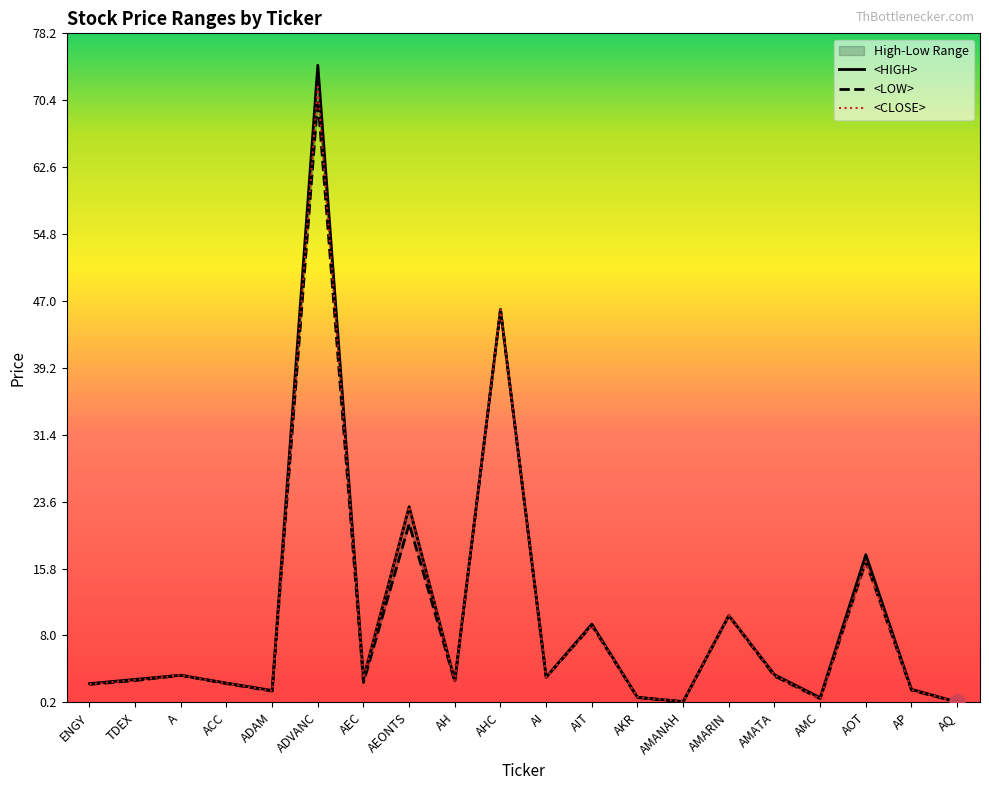

Is the value of <HIGH> at AQ greater than the value of <CLOSE> at AEC?

No